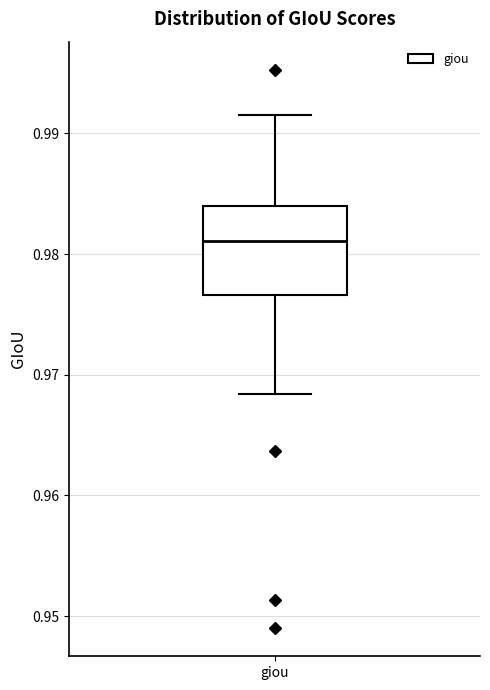

Read this box plot against the y-axis: the position of the median line, the range covered by the box, and the ends of both whiskers. The values are not printed on the chart, so give them approximately, as read against the axis.

median 0.981, box 0.977 to 0.984, whiskers 0.968 to 0.992